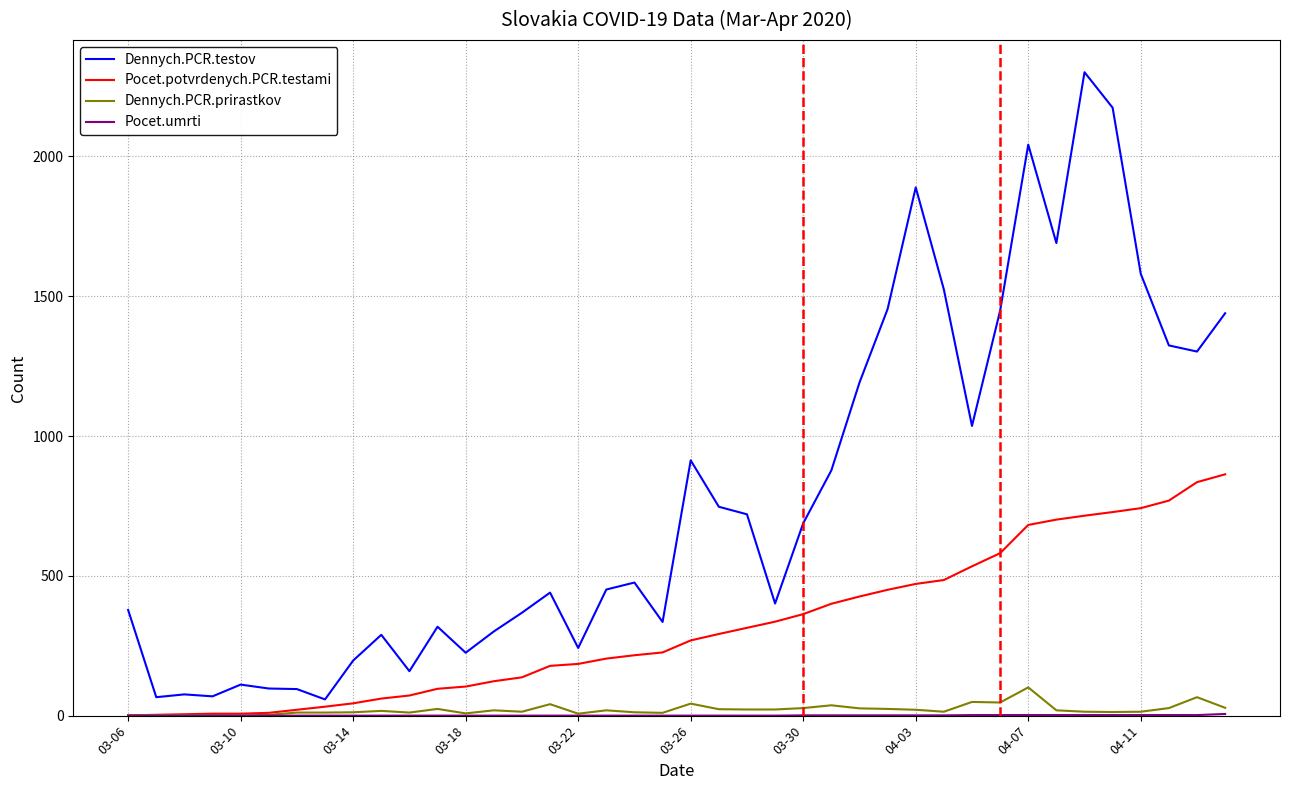

Which series has the largest range (max minus min)?

Dennych.PCR.testov